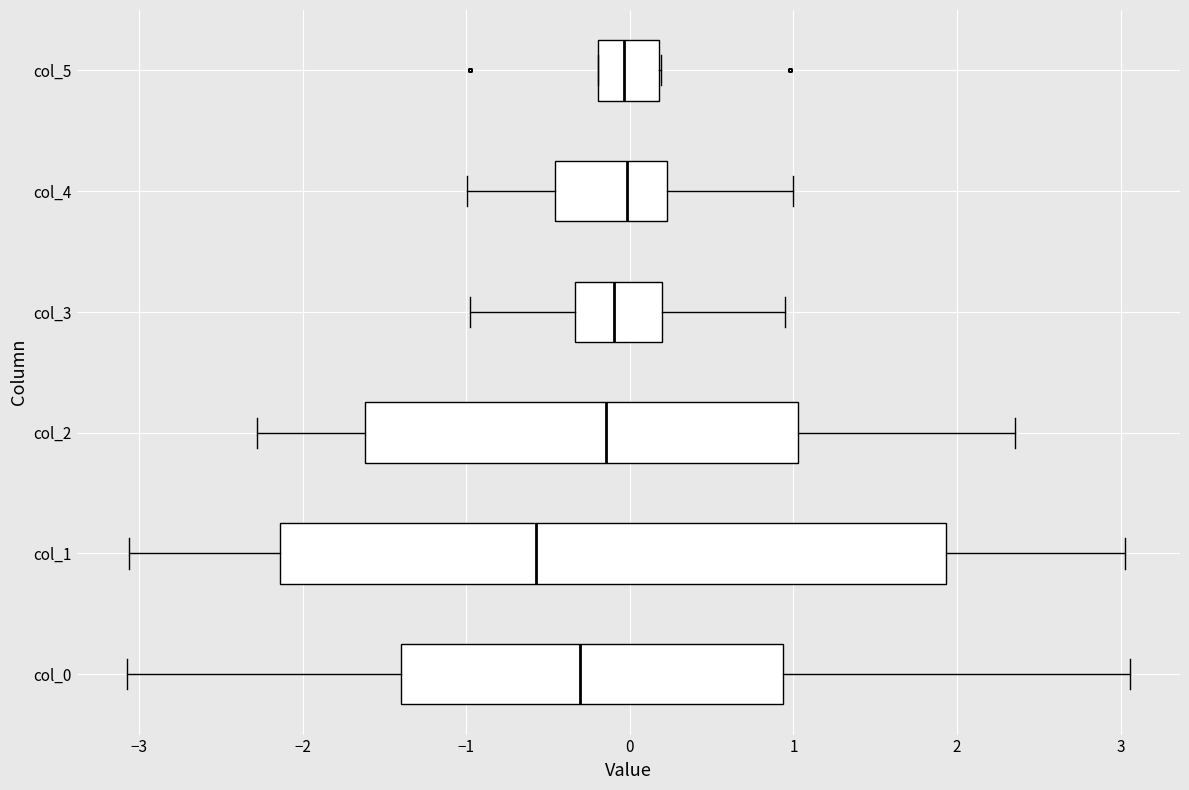

Which box has the furthest to the left median line?

col_1